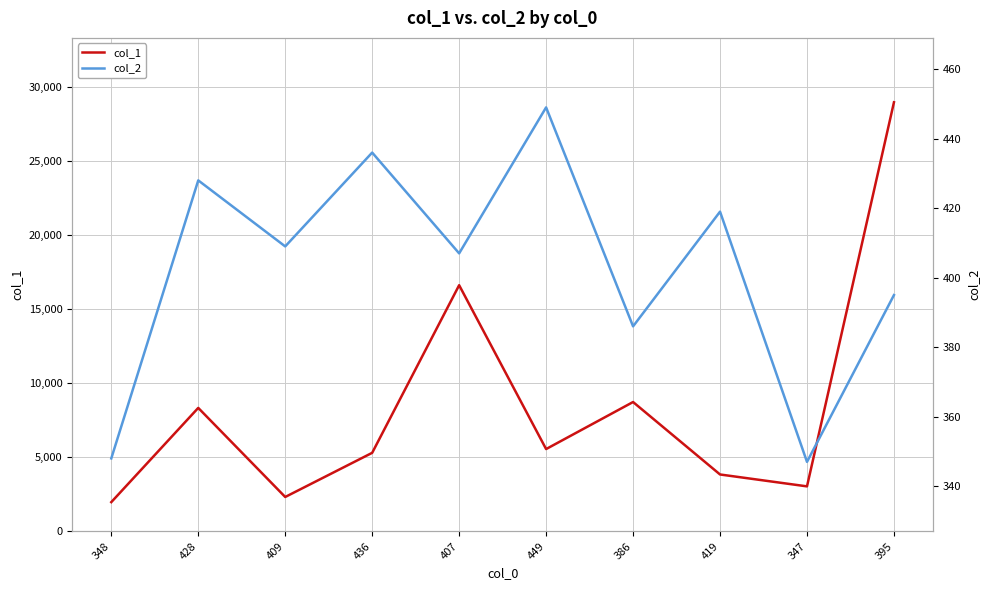

How many interior local valleys does the col_2 series have?

4